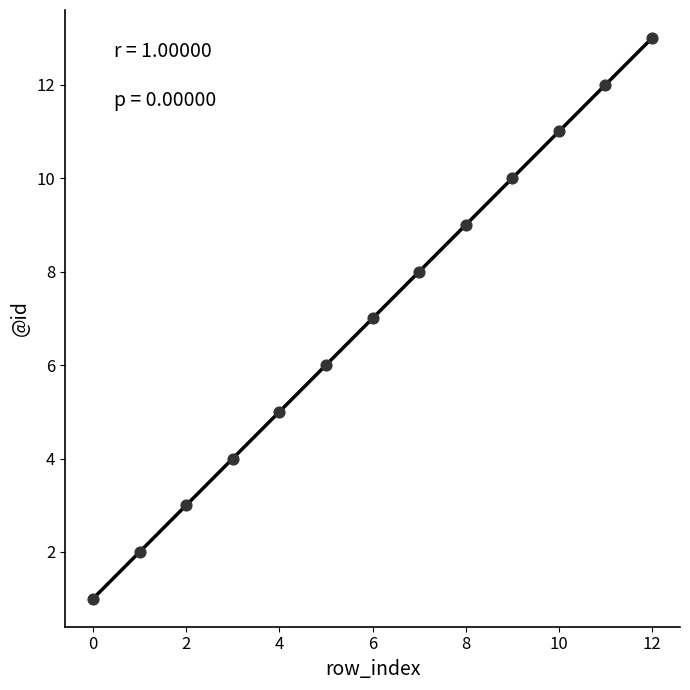

What is the range of Y values (max minus min)?

12